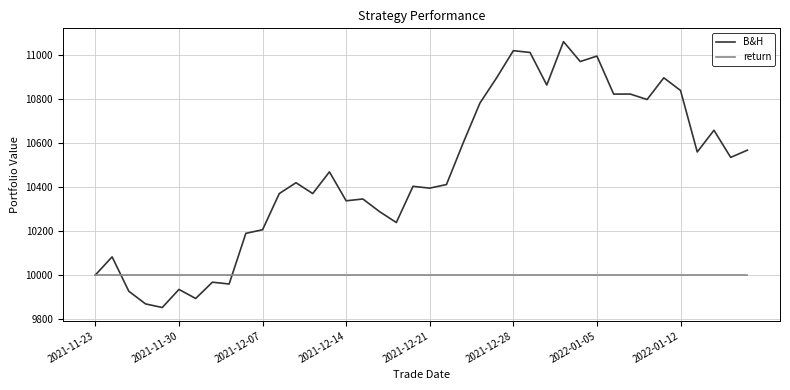

Which series has the largest total across all categories?

B&H